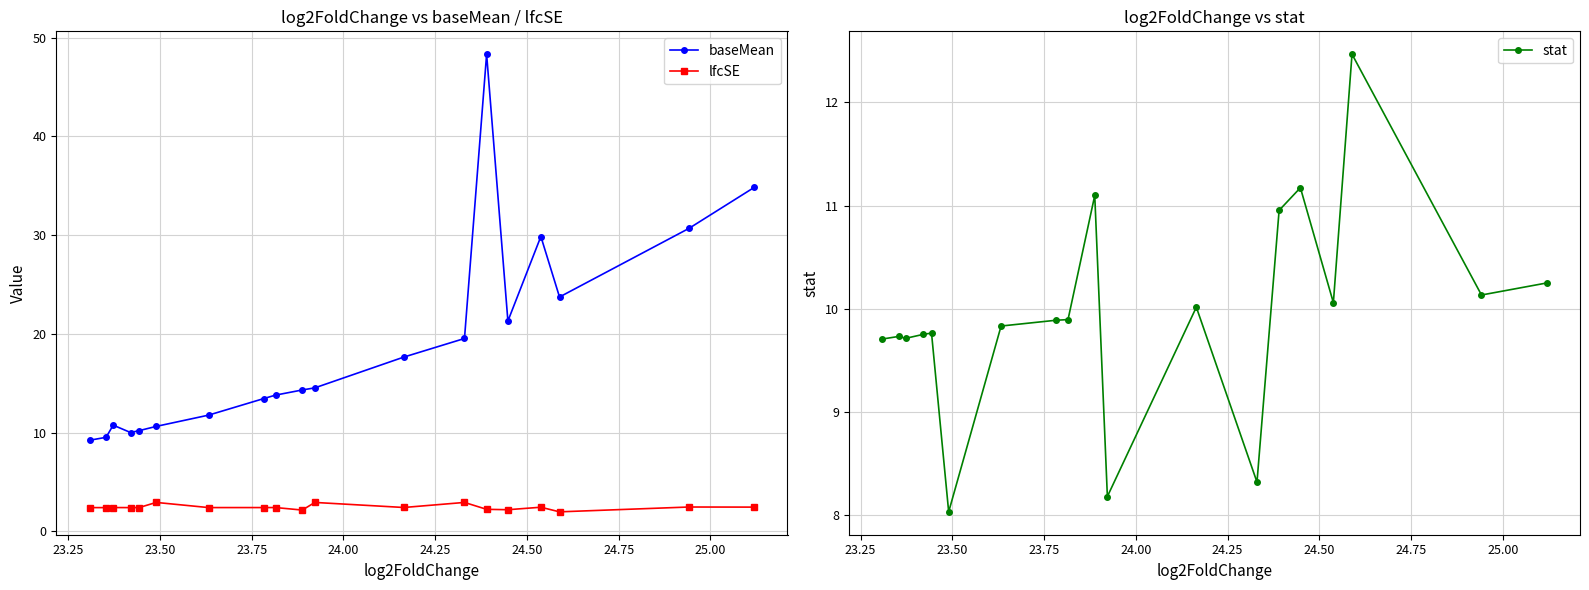

What is the value of the lfcSE point at the 17th from the left?

2.0